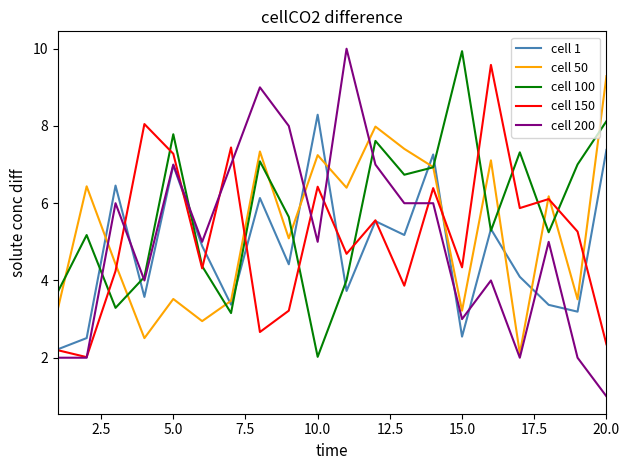

Which series has the widest spread of values?

cell 200